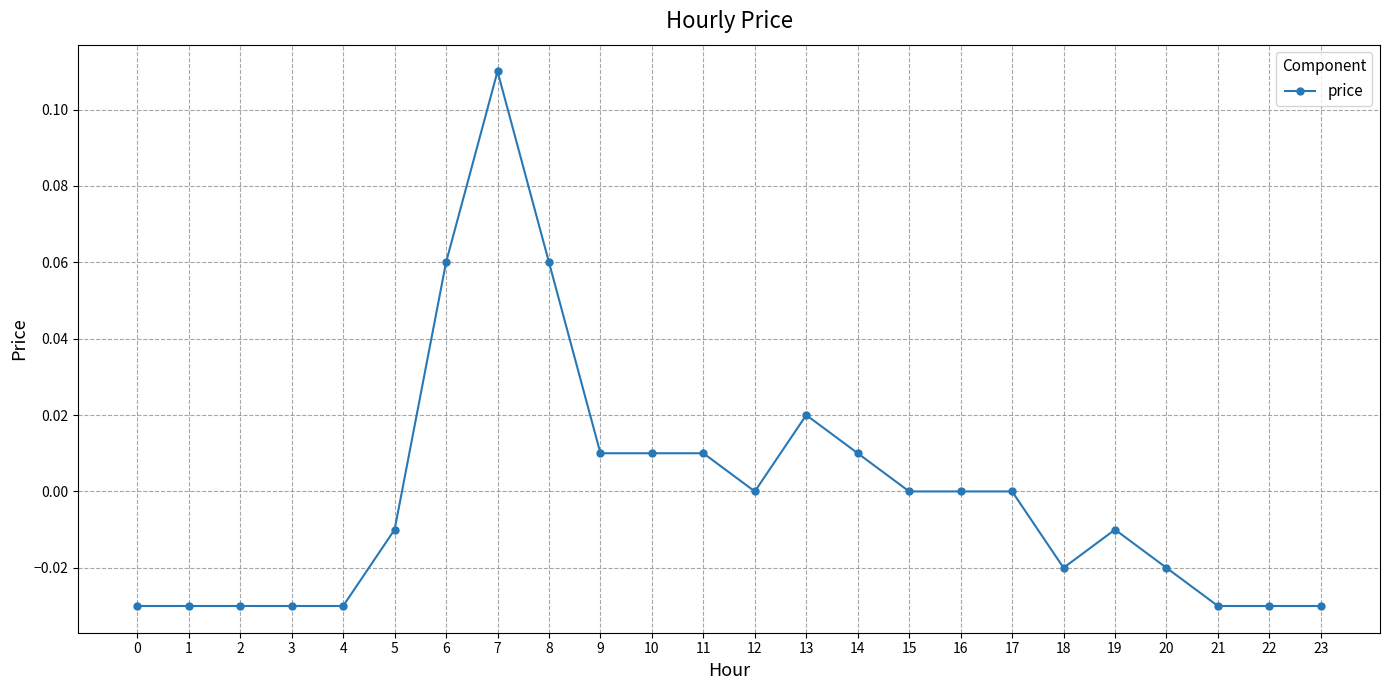

How many distinct data groups are displayed?

1